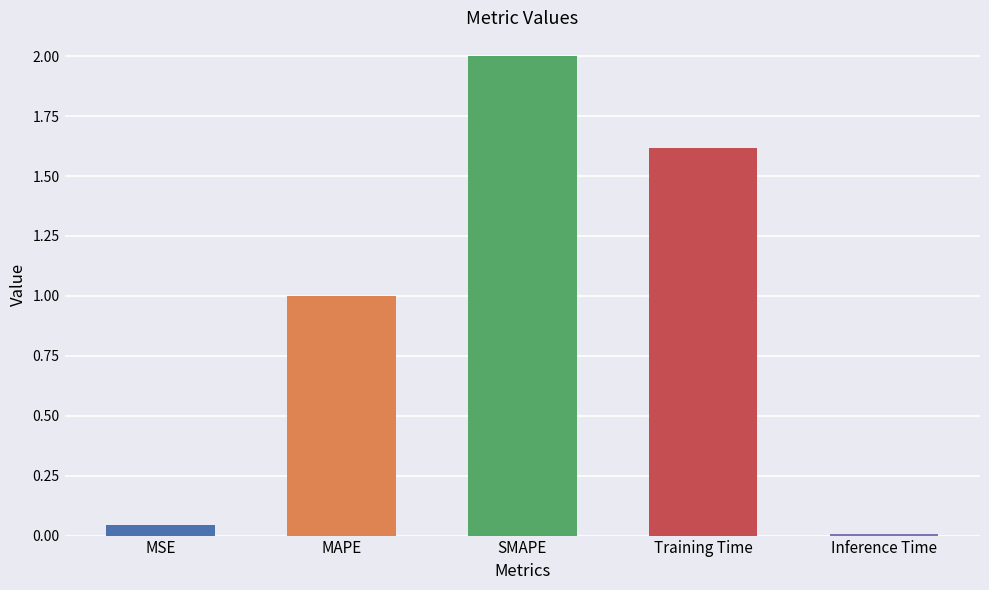

Which has a higher value, MAPE or MSE?

MAPE